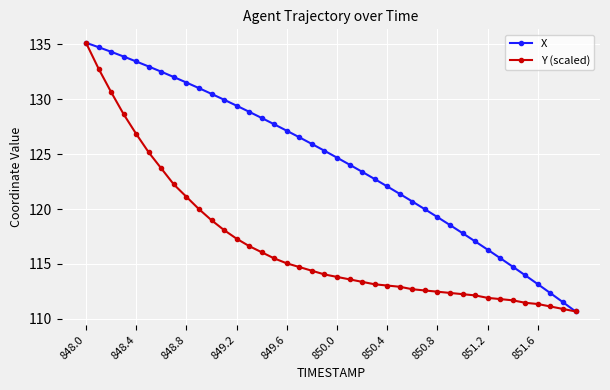

What is the sum of all Y (scaled) values?

4672.4